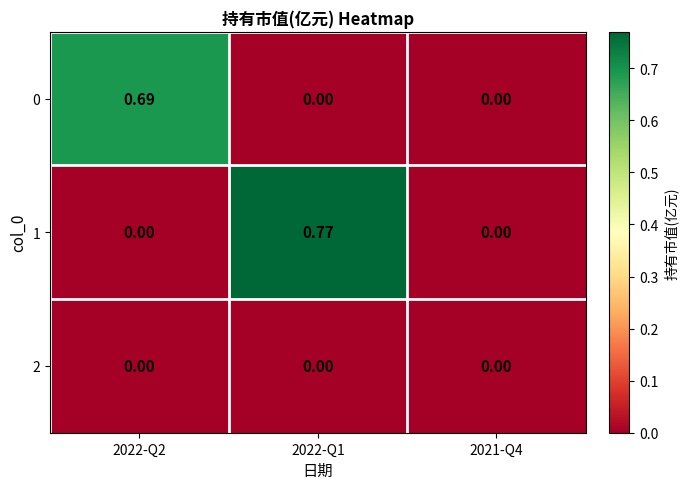

Rank the series by their maximum value, from highest to lowest.

1, 0, 2